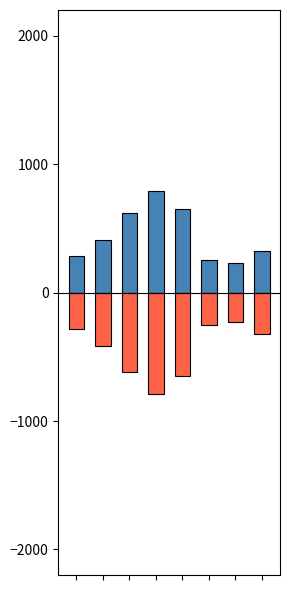

Which category has the highest value across all series?

3